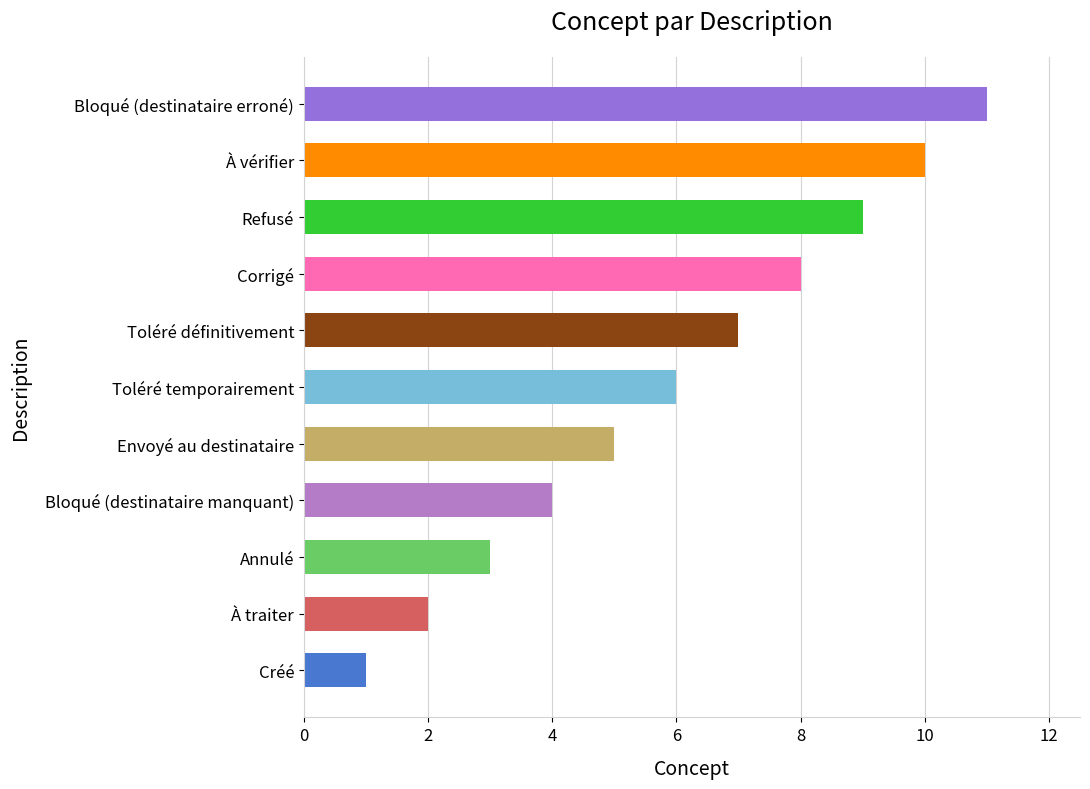

What is the approximate value at Envoyé au destinataire, to the nearest 5?

5